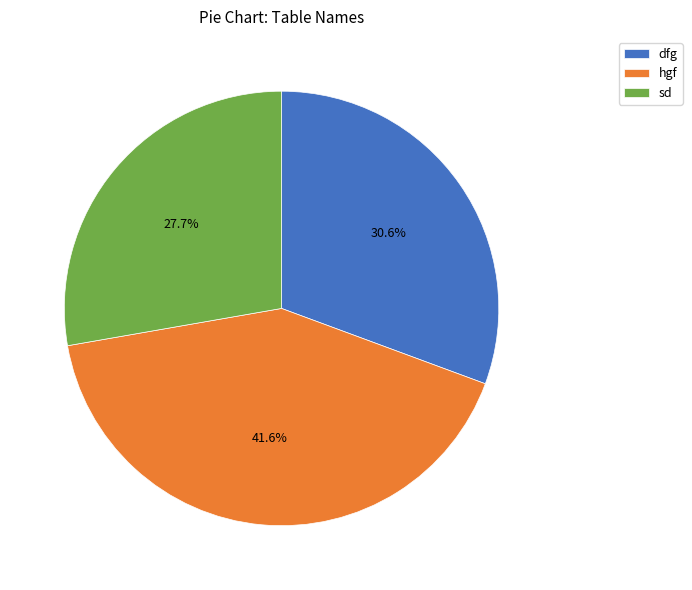

Which has a higher value, dfg or hgf?

hgf